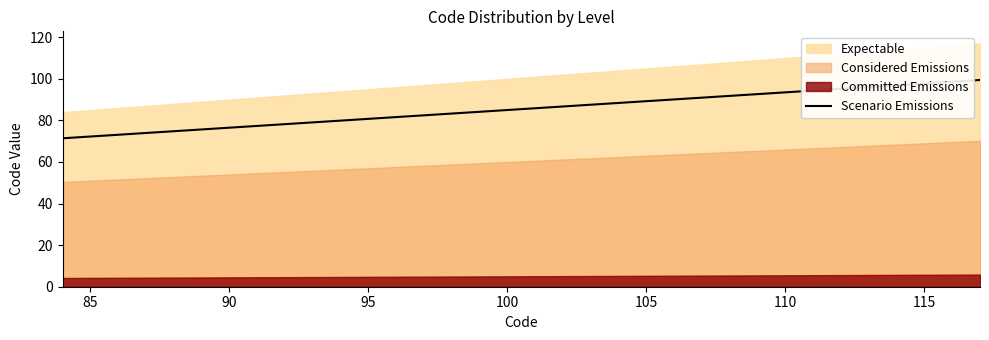

What is the lowest value of the Scenario Emissions series?

71.4